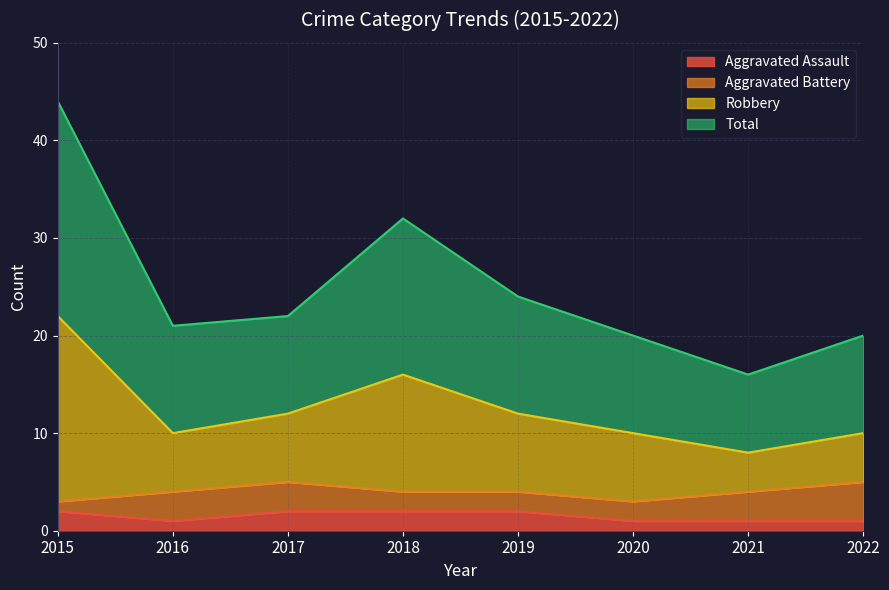

Which label corresponds to the largest value in the chart?

2015